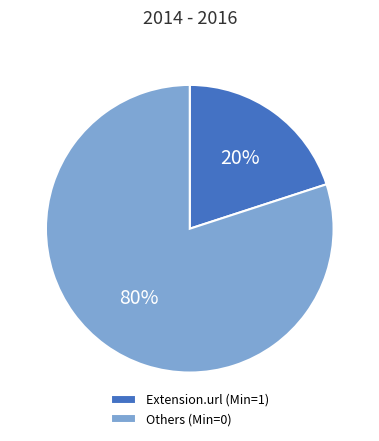

Which category has the smallest portion of the pie?

Extension.url (Min=1)